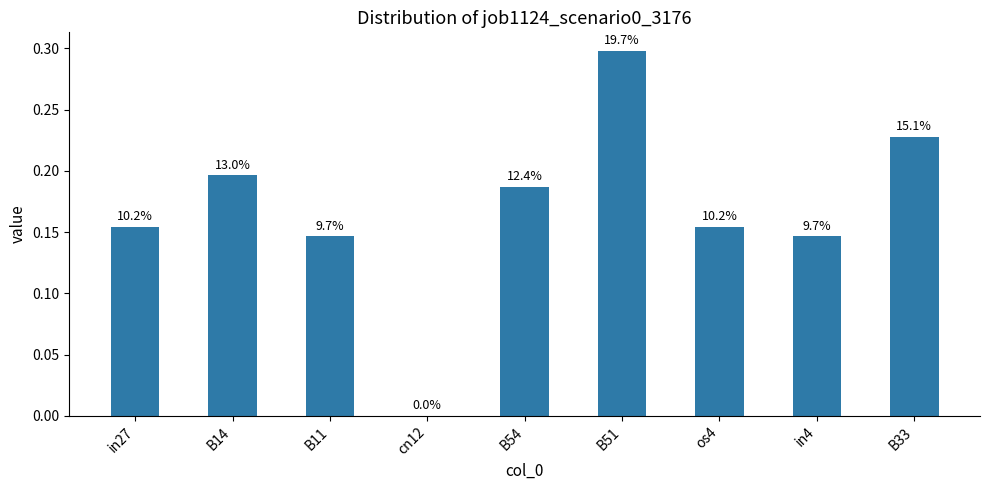

Are the bars horizontal?

No